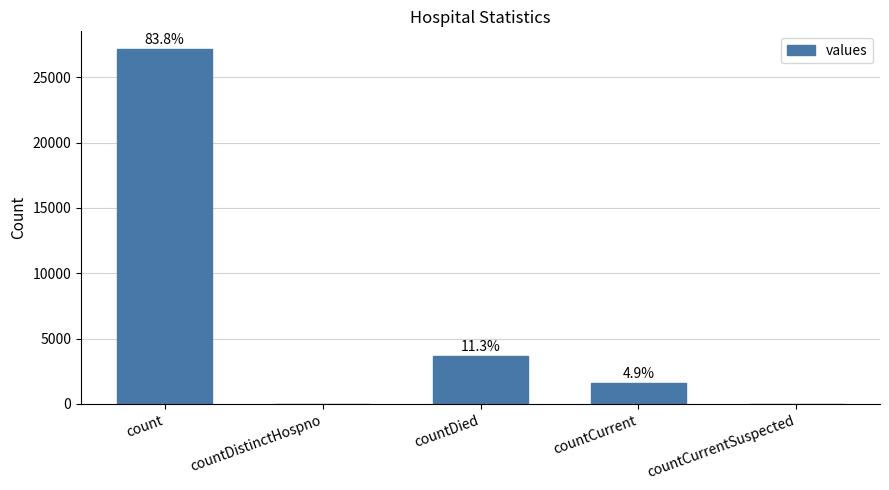

Does the chart contain any negative values?

No